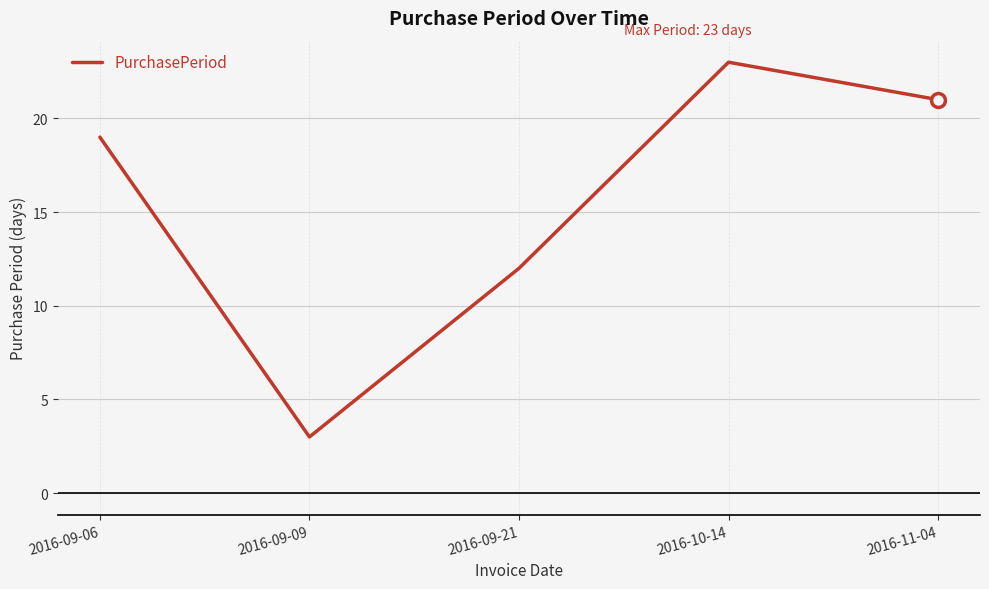

True or false: the data shows 3 at 2016-09-09.

True